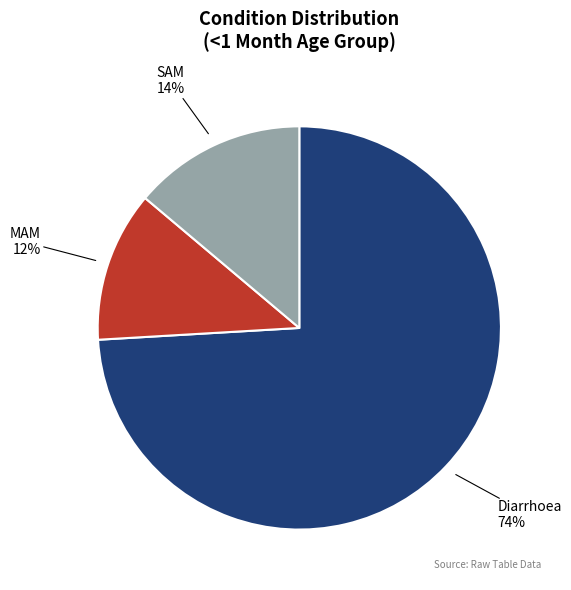

To the nearest percent, what is the difference between the largest and smallest slice percentages?

62%